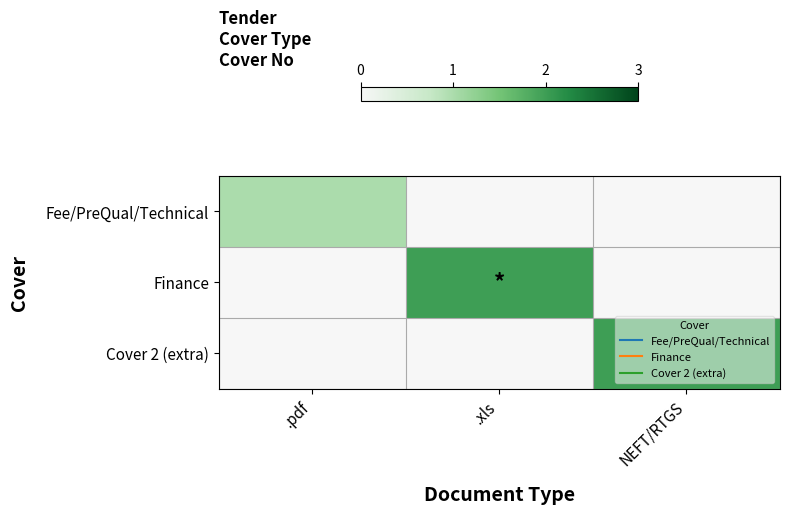

At how many categories does at least one series exceed 1?

2